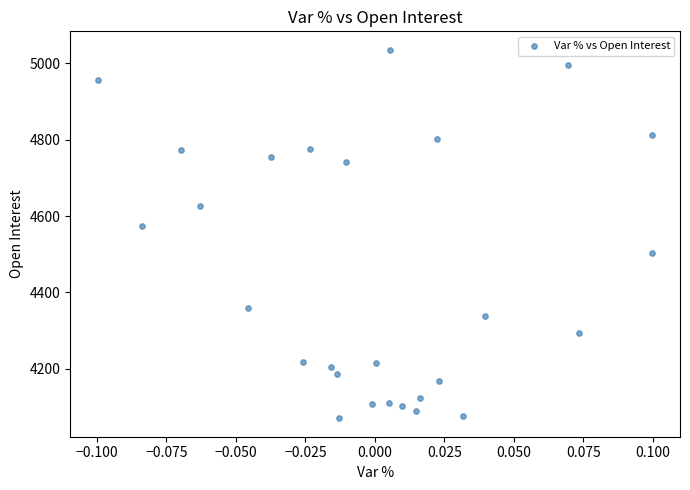

What Y value in the scatter plot is closest to 4553?

4575